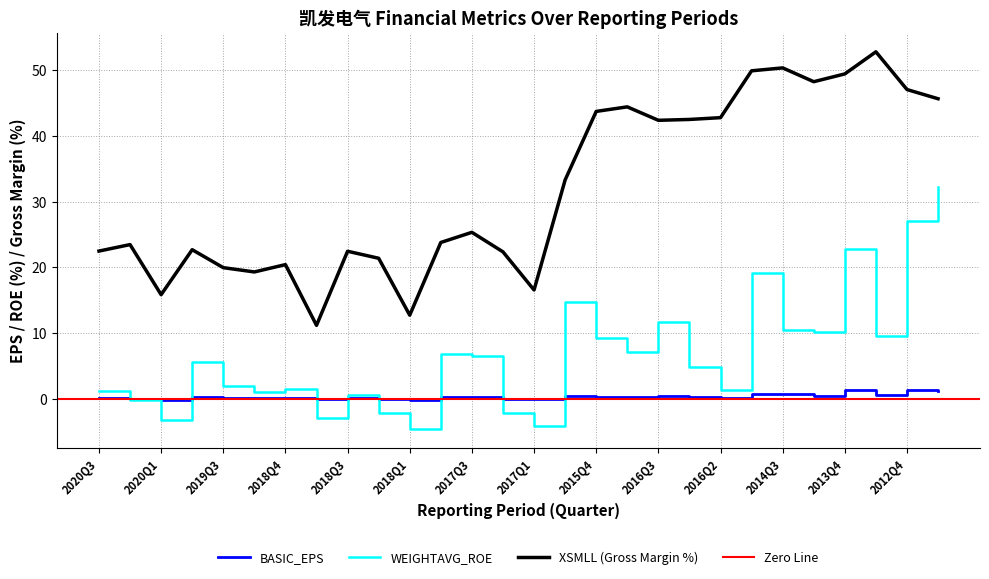

What is the label of the 17th point from the left?

2015Q4